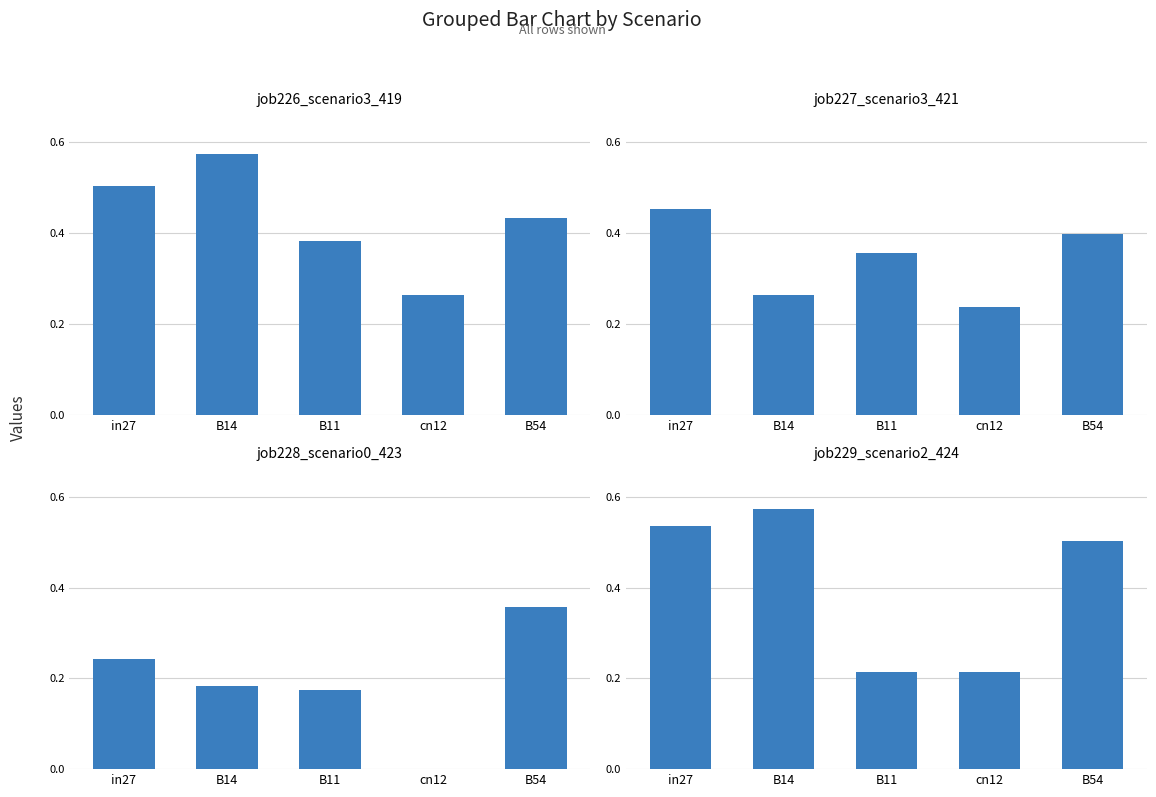

Reading left to right, extract all data points from this chart.

job226_scenario3_419: 0.5	0.6	0.4	0.3	0.4
job227_scenario3_421: 0.5	0.3	0.4	0.2	0.4
job228_scenario0_423: 0.2	0.2	0.2	0.0	0.4
job229_scenario2_424: 0.5	0.6	0.2	0.2	0.5